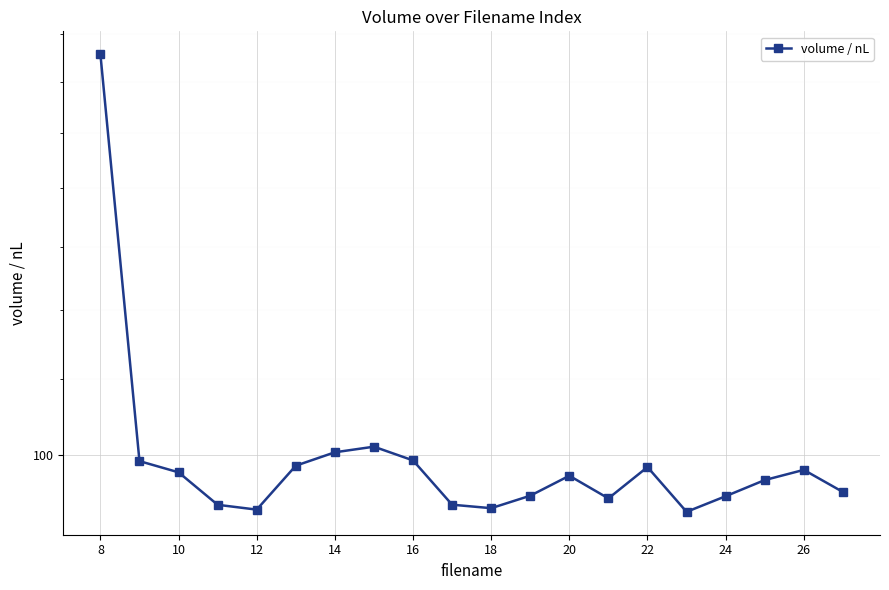

Which label corresponds to the largest value in the chart?

8